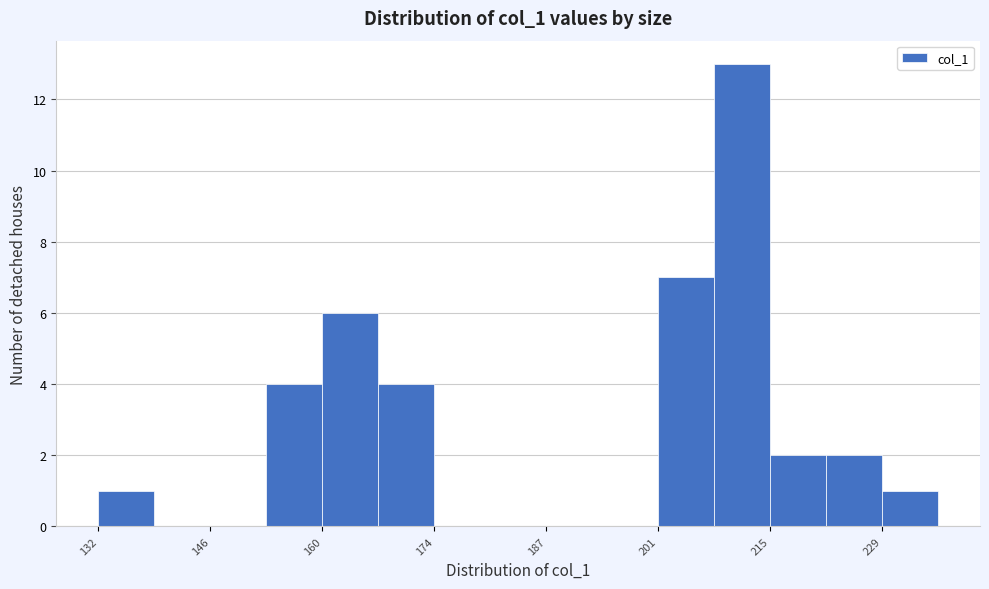

Around what value on the x-axis is the tallest bar? Give the approximate position of its centre, as read against the axis.

212